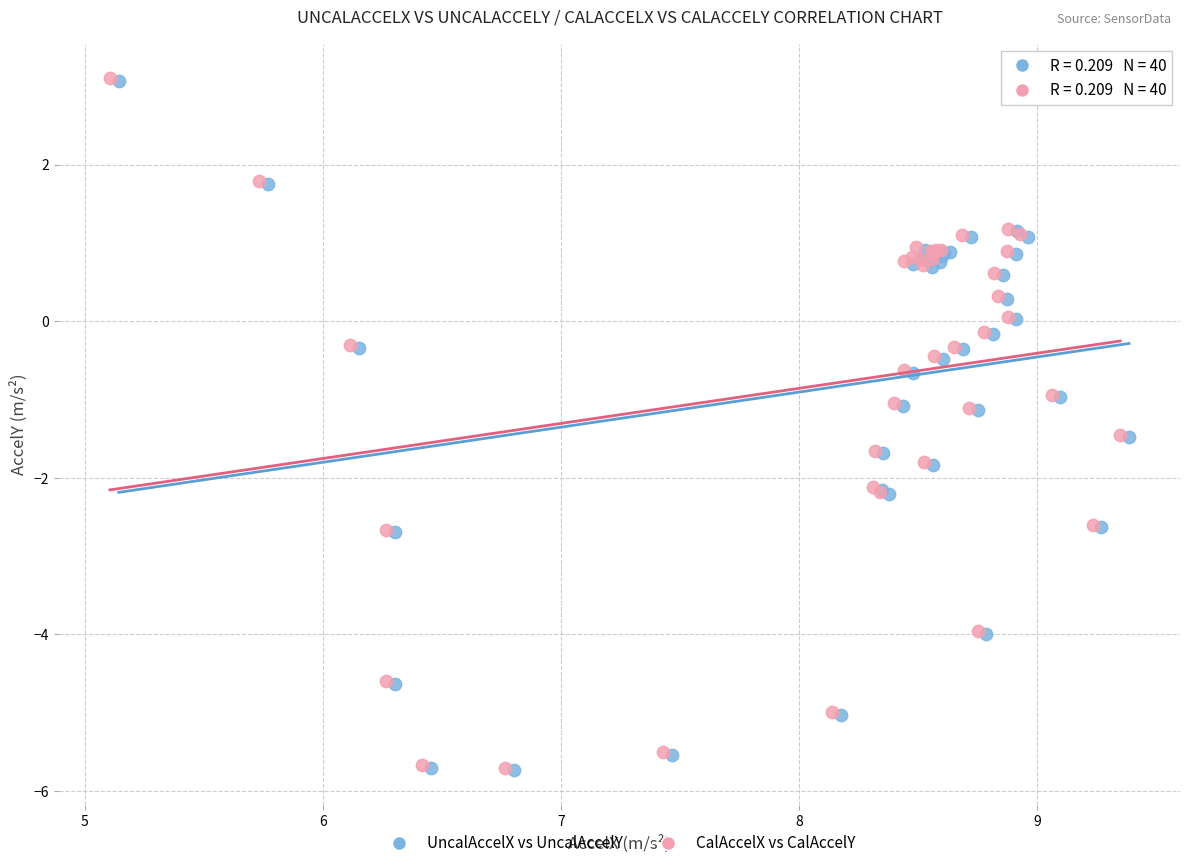

What are all the series names shown in the legend?

UncalAccelX vs UncalAccelY, CalAccelX vs CalAccelY